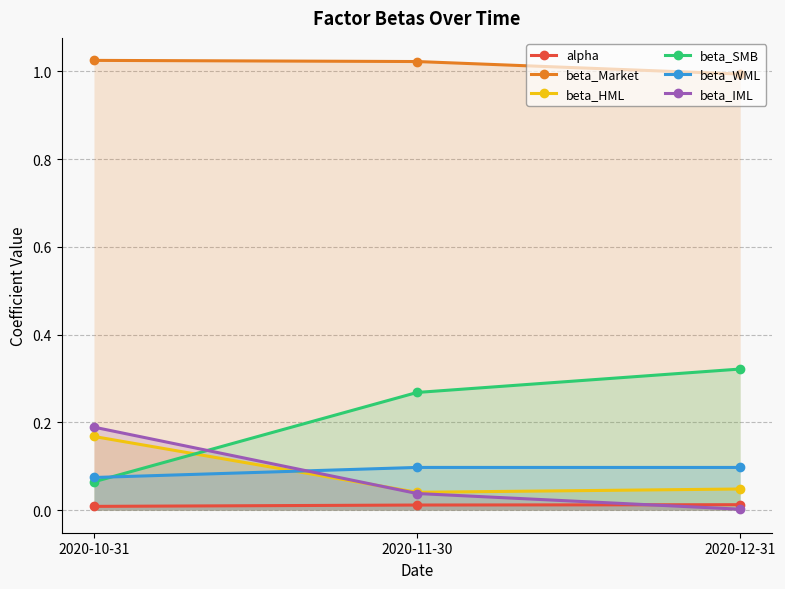

At which category is the sum across all series the highest?

2020-10-31